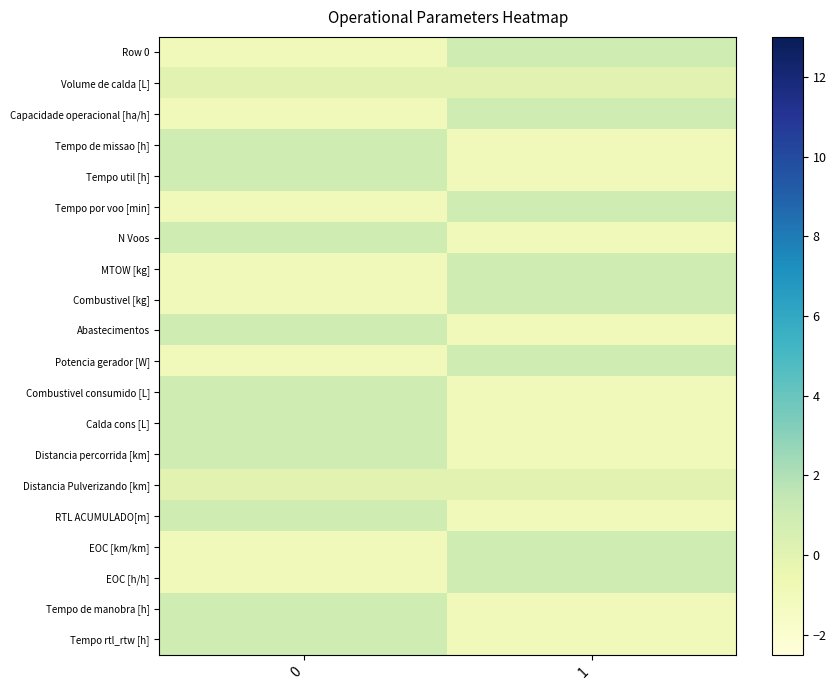

Reading left to right, what are all the values shown in this chart?

Row 0: 0=-1.0	1=1.0
Volume de calda [L]: 0=0.0	1=0.0
Capacidade operacional [ha/h]: 0=-1.0	1=1.0
Tempo de missao [h]: 0=1.0	1=-1.0
Tempo util [h]: 0=1.0	1=-1.0
Tempo por voo [min]: 0=-1.0	1=1.0
N Voos: 0=1.0	1=-1.0
MTOW [kg]: 0=-1.0	1=1.0
Combustivel [kg]: 0=-1.0	1=1.0
Abastecimentos: 0=1.0	1=-1.0
Potencia gerador [W]: 0=-1.0	1=1.0
Combustivel consumido [L]: 0=1.0	1=-1.0
Calda cons [L]: 0=1.0	1=-1.0
Distancia percorrida [km]: 0=1.0	1=-1.0
Distancia Pulverizando [km]: 0=0.0	1=0.0
RTL ACUMULADO[m]: 0=1.0	1=-1.0
EOC [km/km]: 0=-1.0	1=1.0
EOC [h/h]: 0=-1.0	1=1.0
Tempo de manobra [h]: 0=1.0	1=-1.0
Tempo rtl_rtw [h]: 0=1.0	1=-1.0